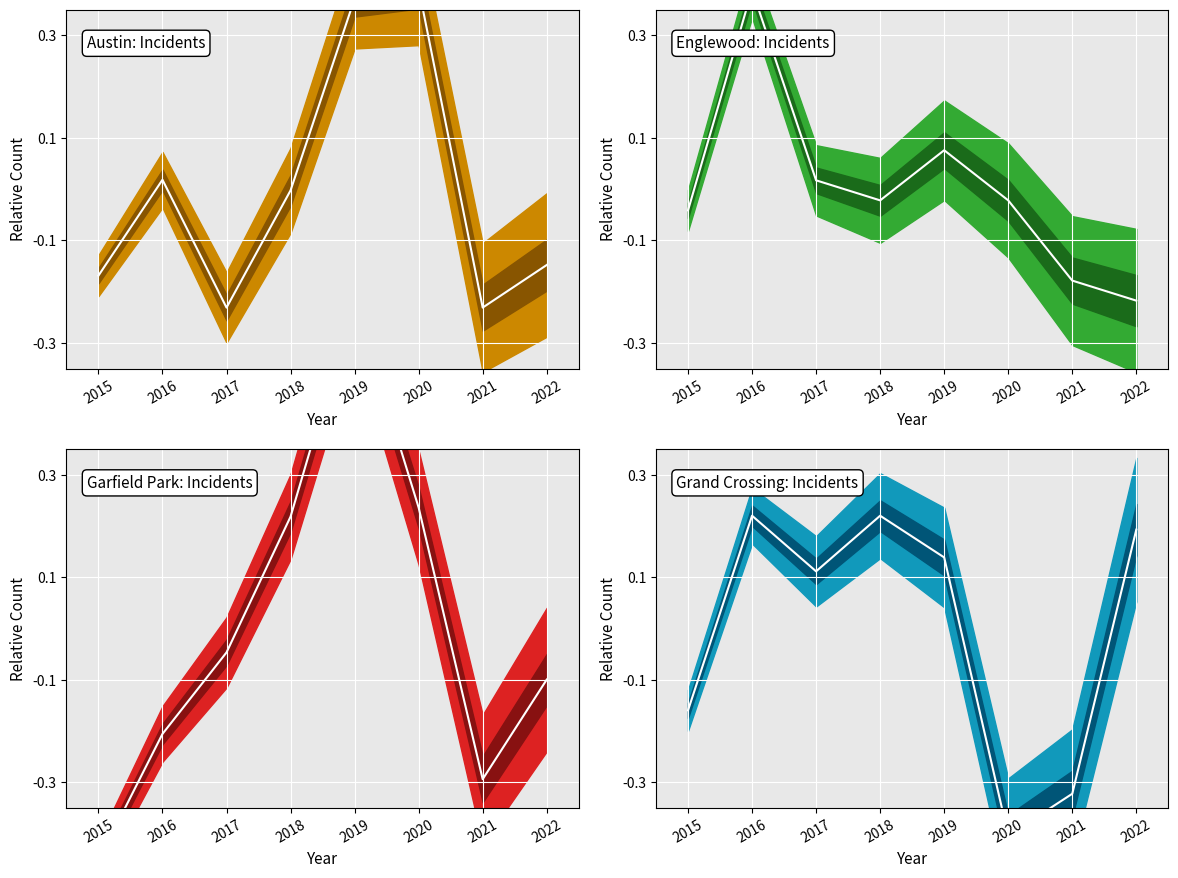

Which label corresponds to the largest value in the chart?

2019